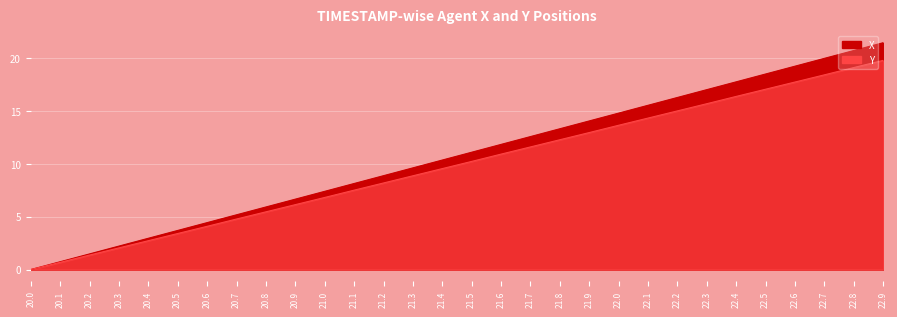

Which series has the largest range (max minus min)?

X